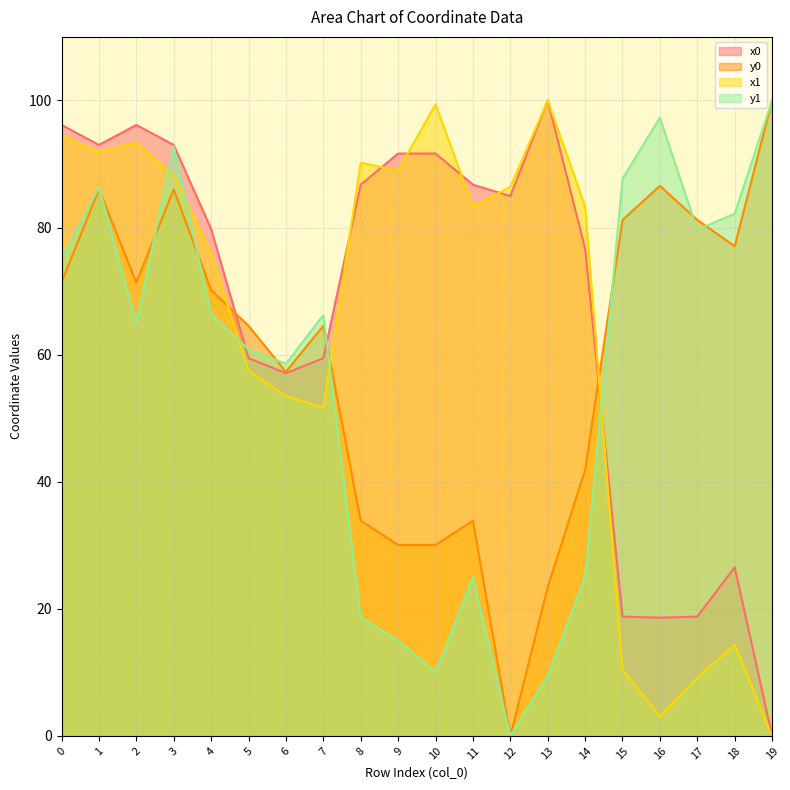

What is the value of the y1 point at the 7th from the left?

58.6